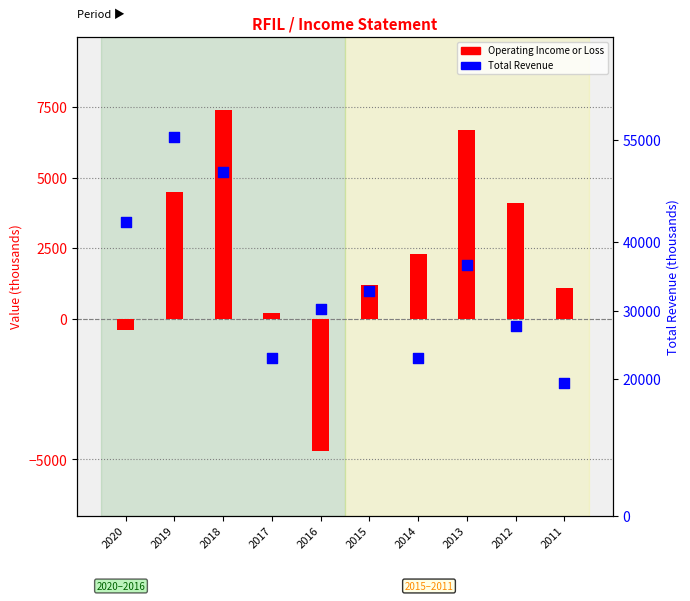

Is the value of Total Revenue at 2015 greater than the value of Operating Income or Loss at 2012?

Yes